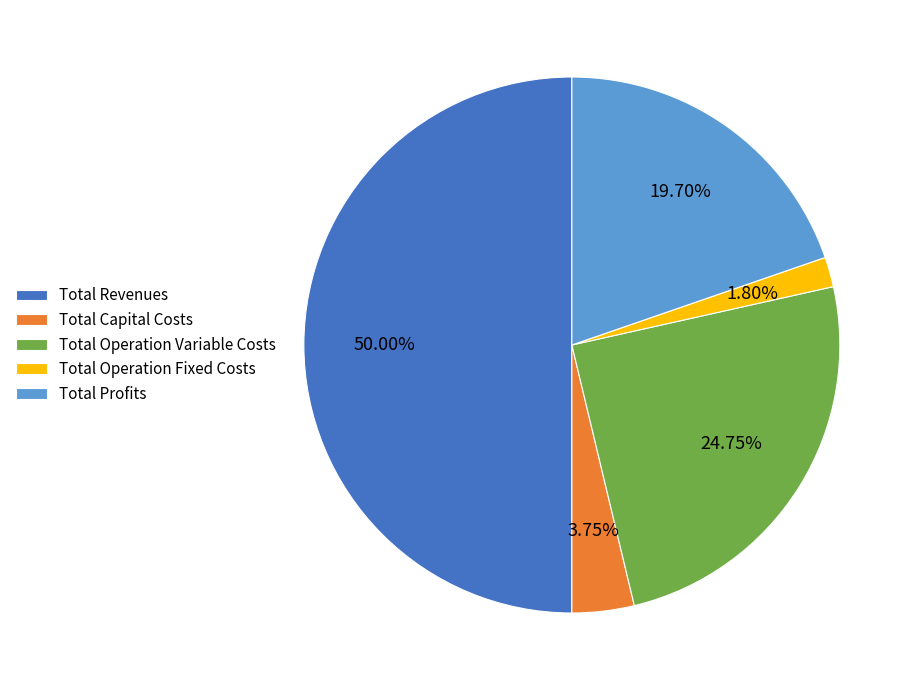

What percentage is the Total Profits slice, to the nearest percent?

20%